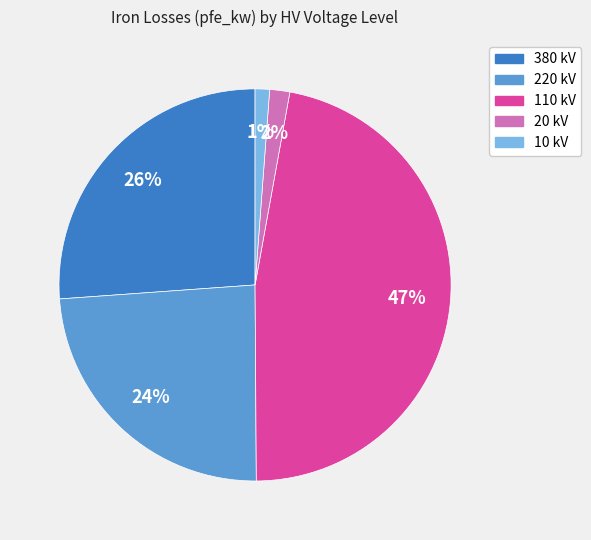

To the nearest percent, what is the difference between the largest and smallest slice percentages?

46%